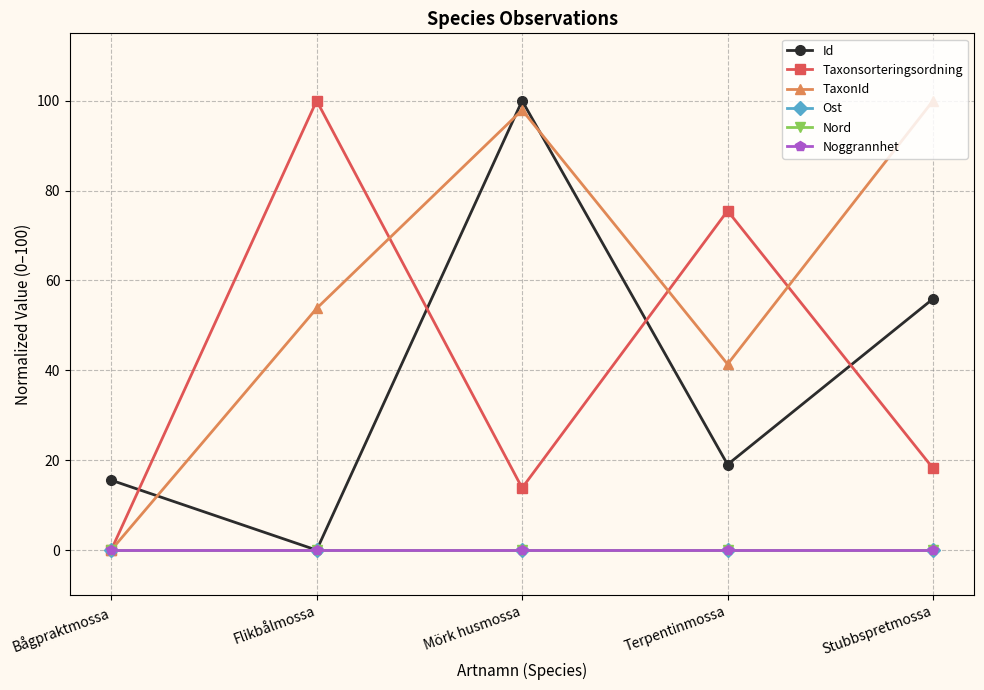

At which category is the sum across all series the highest?

Mörk husmossa